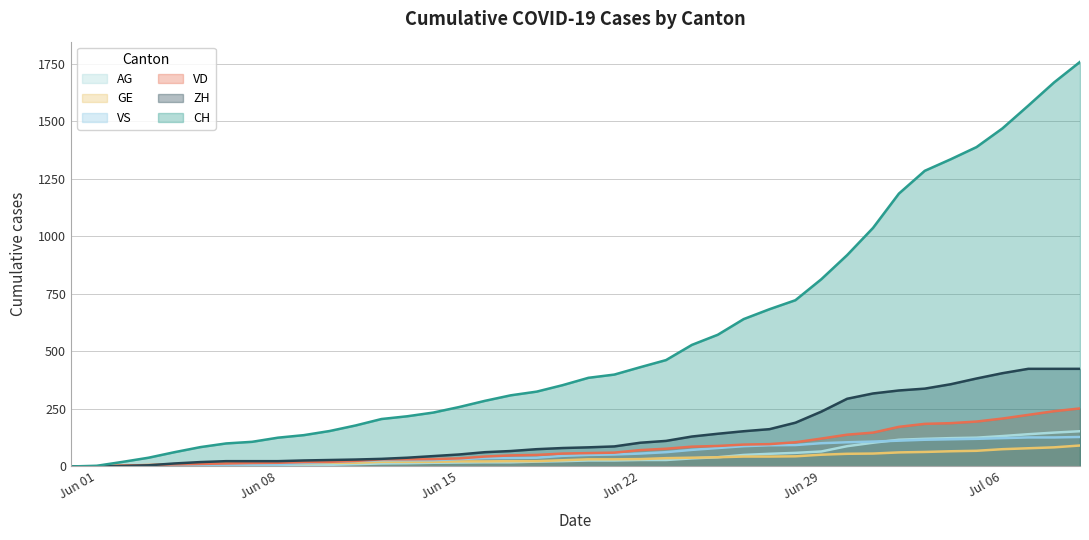

What is the greatest value displayed?

1757